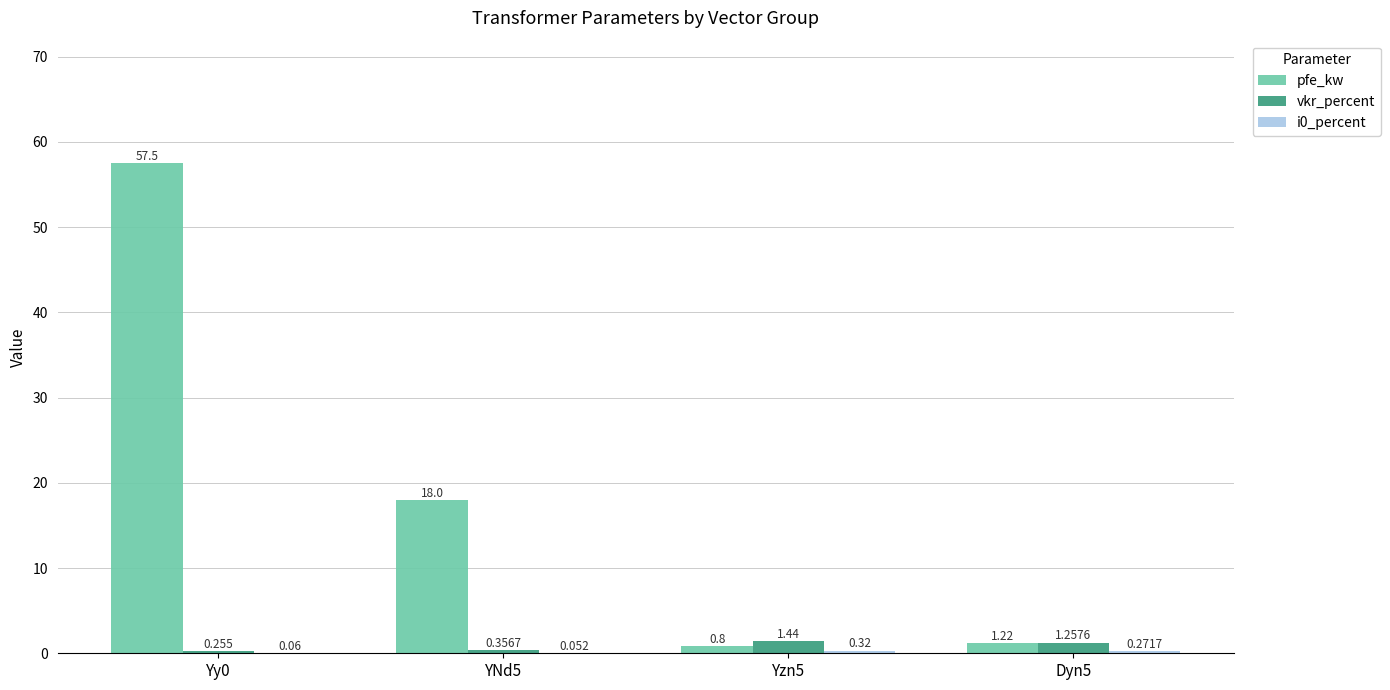

Which series changed the most between Yy0 and Yzn5?

pfe_kw